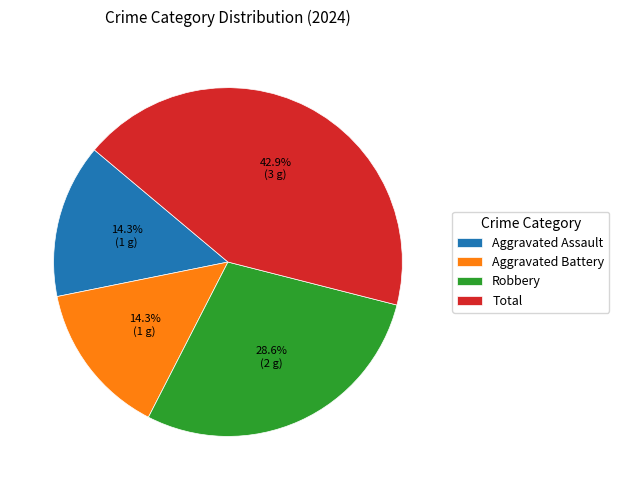

What percentage do Robbery and Aggravated Battery together represent?

42.9%